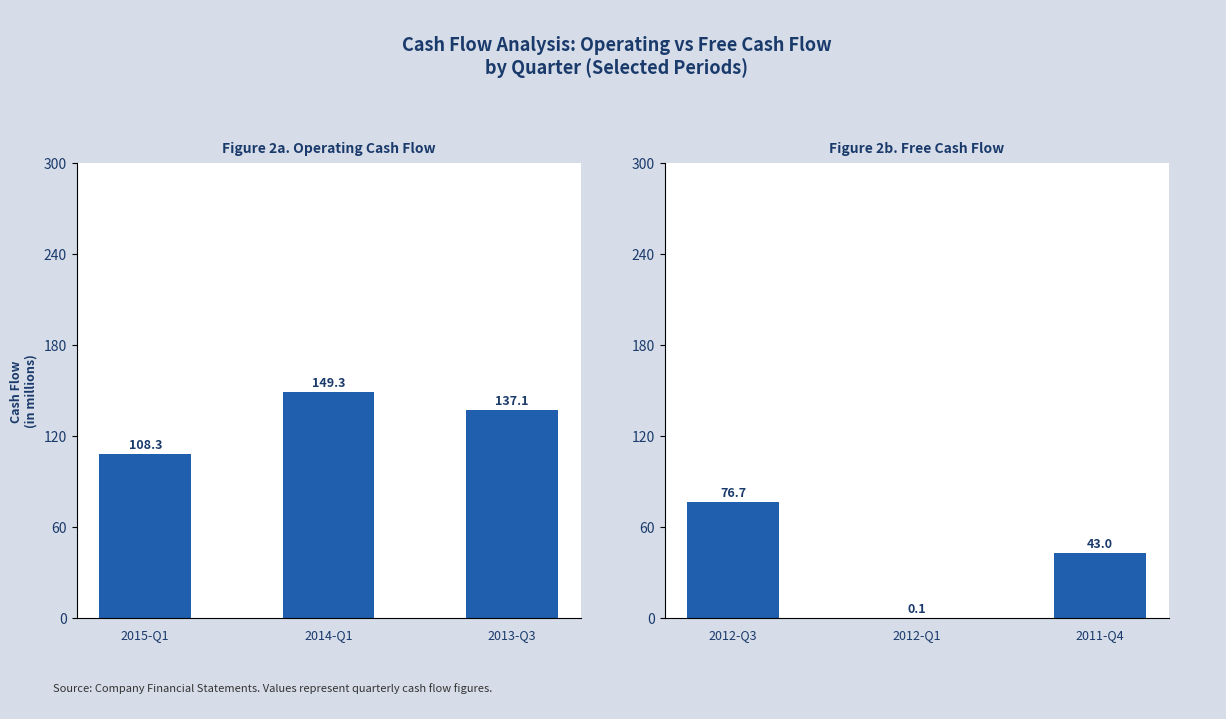

Is it true that Operating Cash Flow equals 217.8 at 2013-Q3?

False